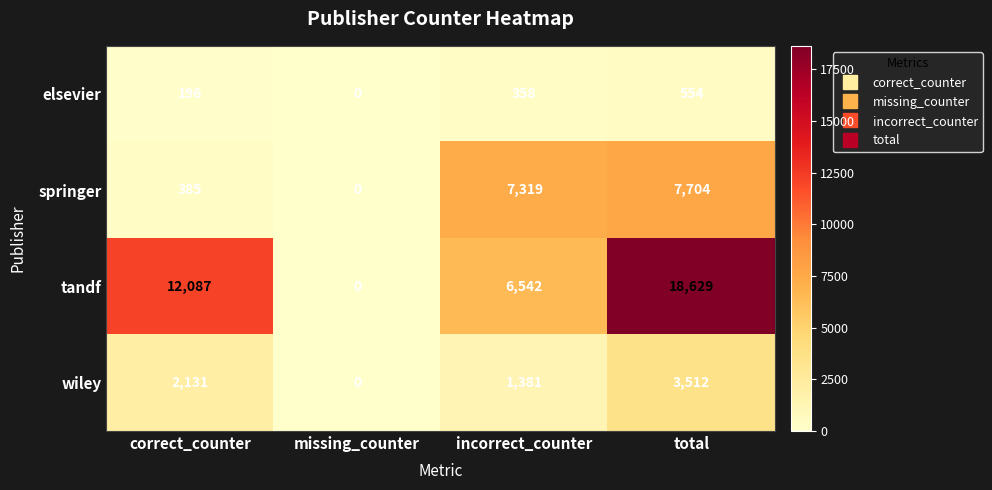

The elsevier series shows 374 at total. True or false?

False